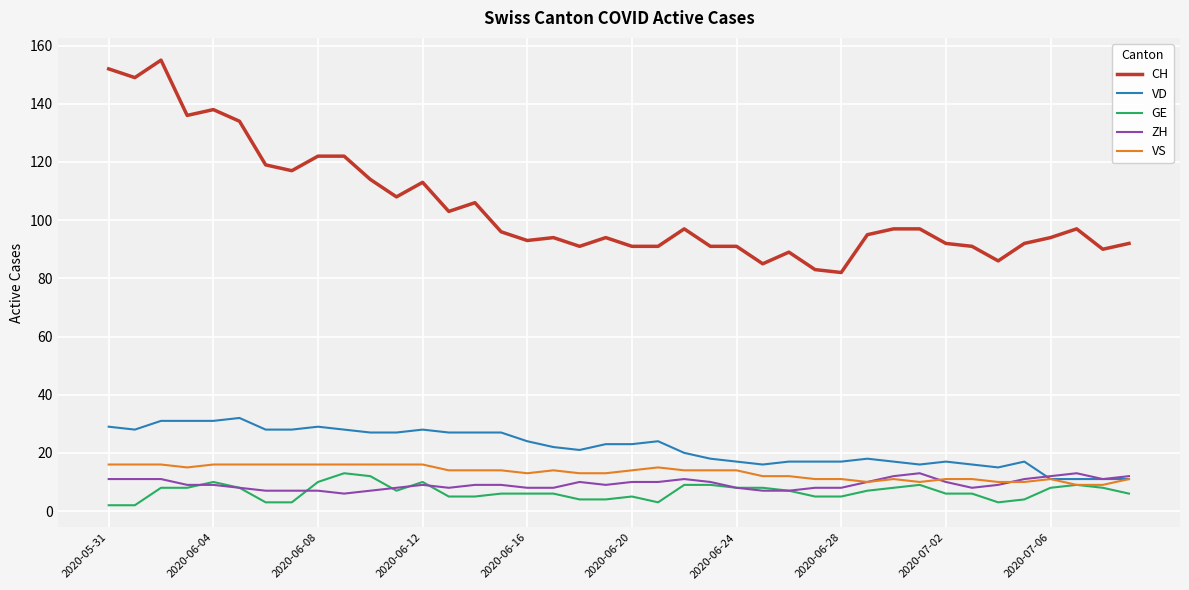

True or false: CH and VS intersect in this chart.

False